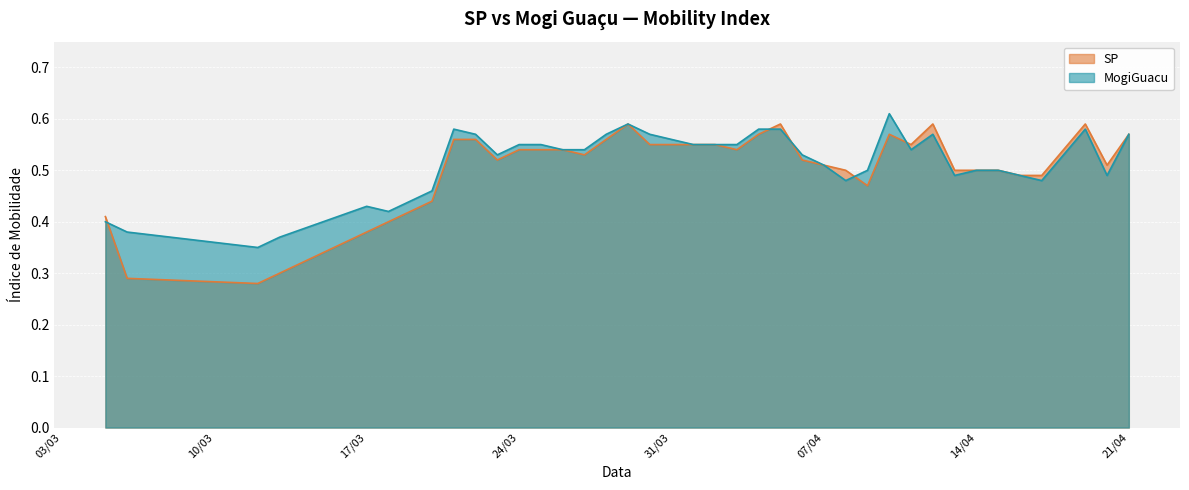

What is the label of the 27th point from the right?

3/26/2020